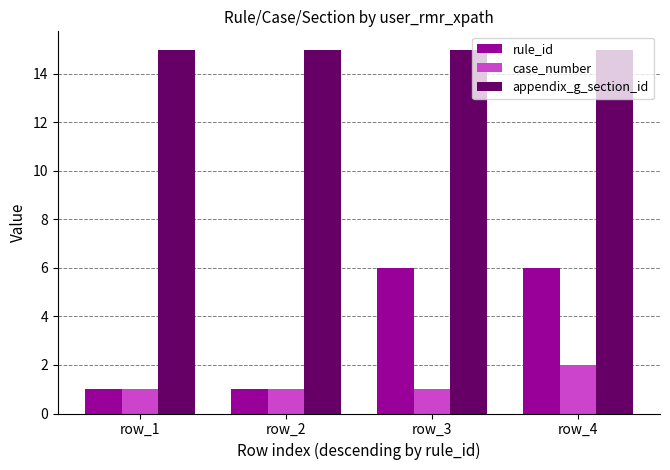

At how many categories does at least one series exceed 7?

4